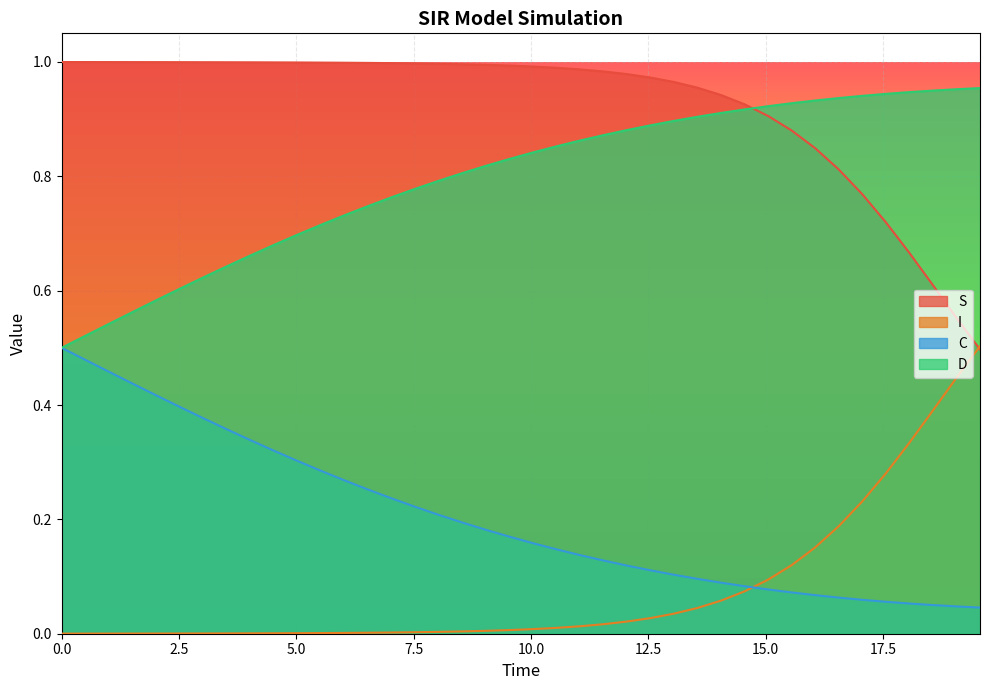

Rank the series by their average value, from highest to lowest.

S, D, C, I